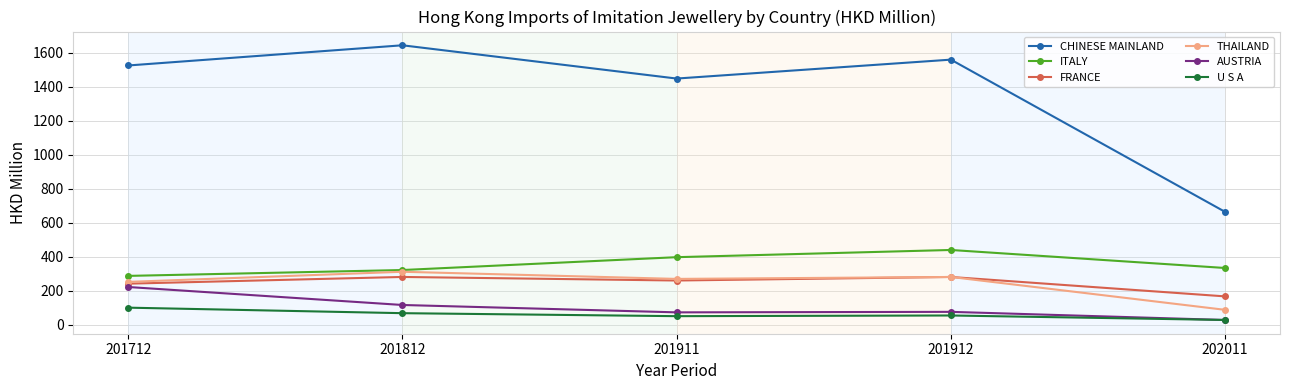

What is the value of the AUSTRIA point at the 3rd from the left?

74.2